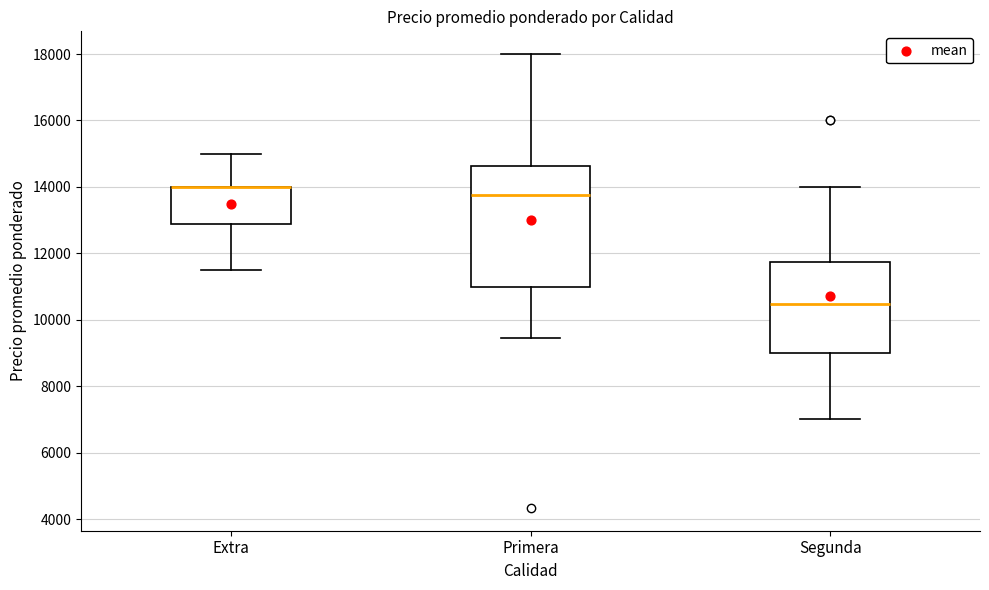

Comparing the boxes themselves (not the whiskers), which one is the tallest?

Primera